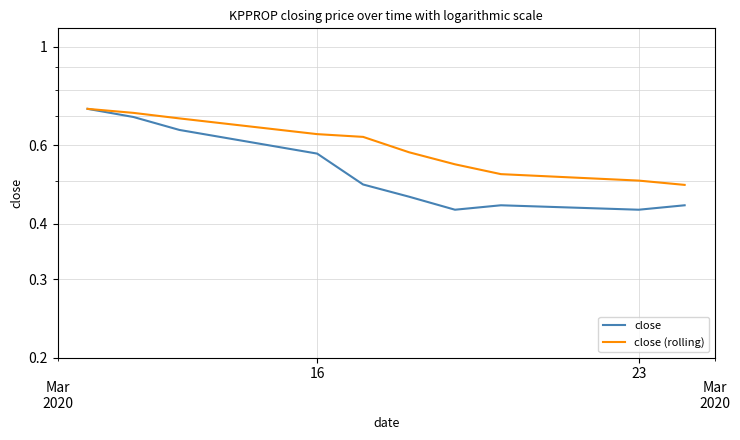

Rank the series by their average value, from highest to lowest.

close (rolling), close